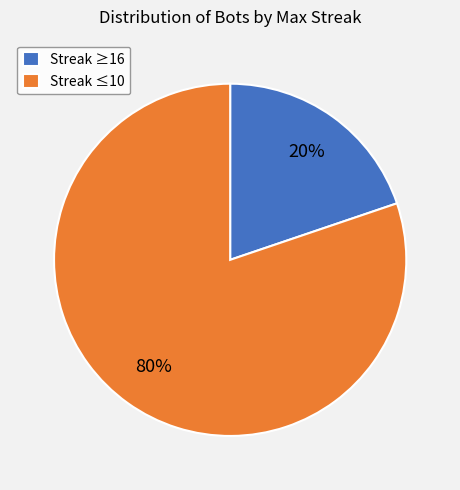

Count the number of slices in the pie.

2